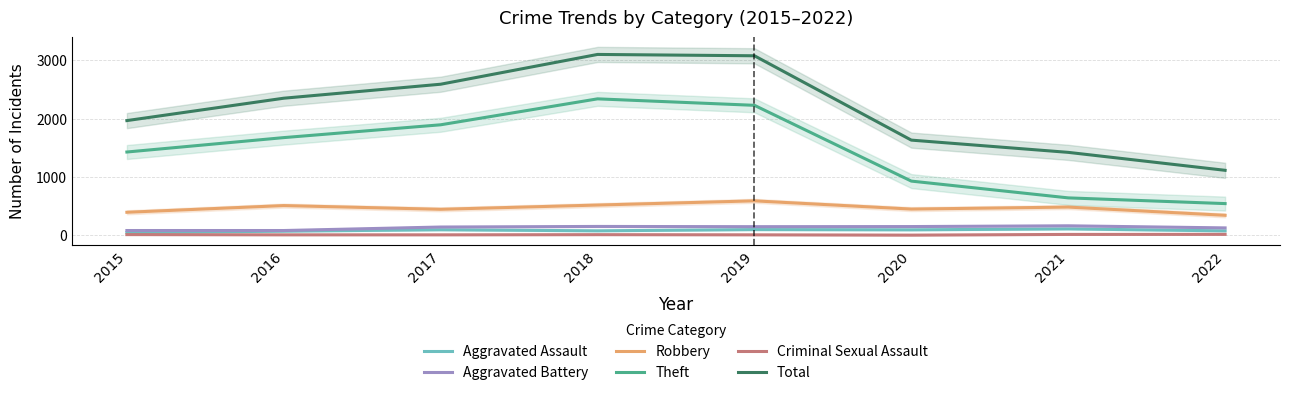

At which category does Theft reach its first local peak?

2018